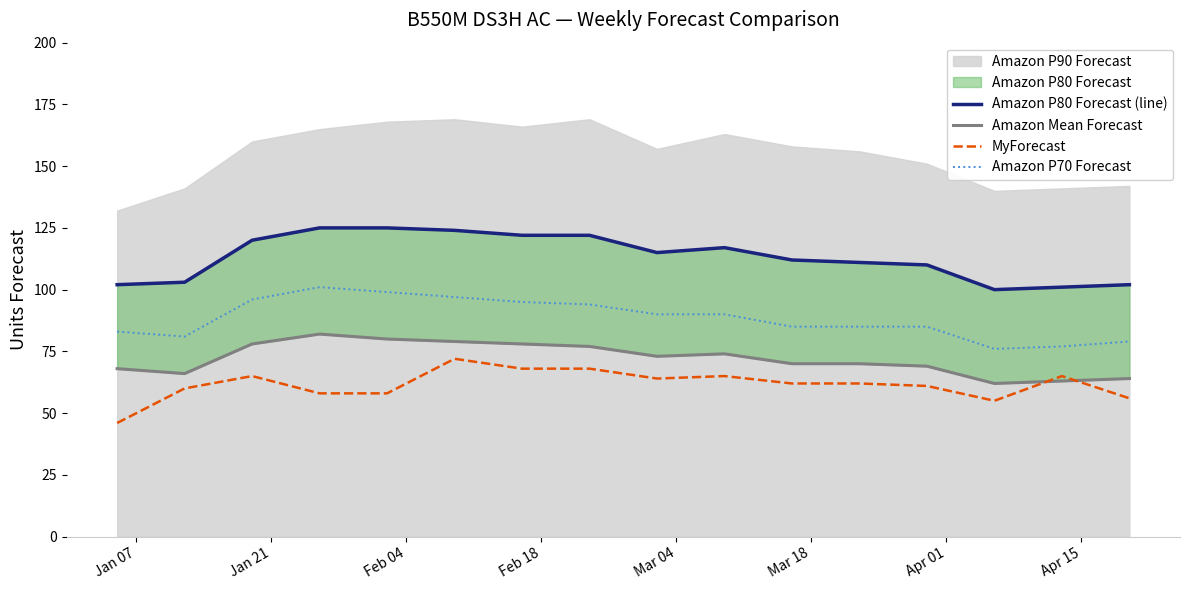

What is the maximum value for MyForecast?

72